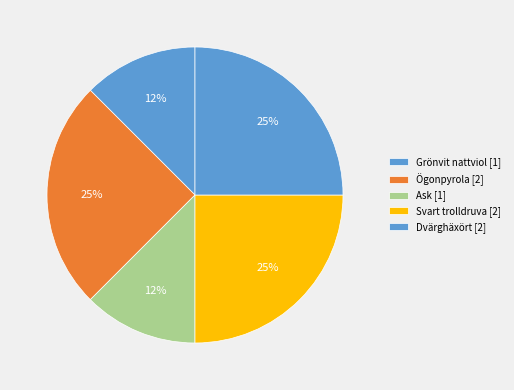

How many segments does this pie chart have?

5